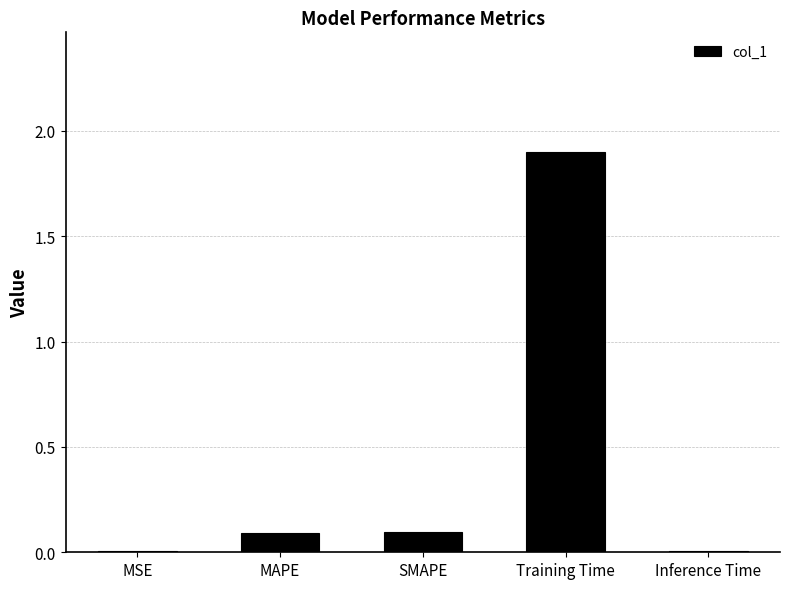

What is the change in value from MAPE to Training Time?

+1.8